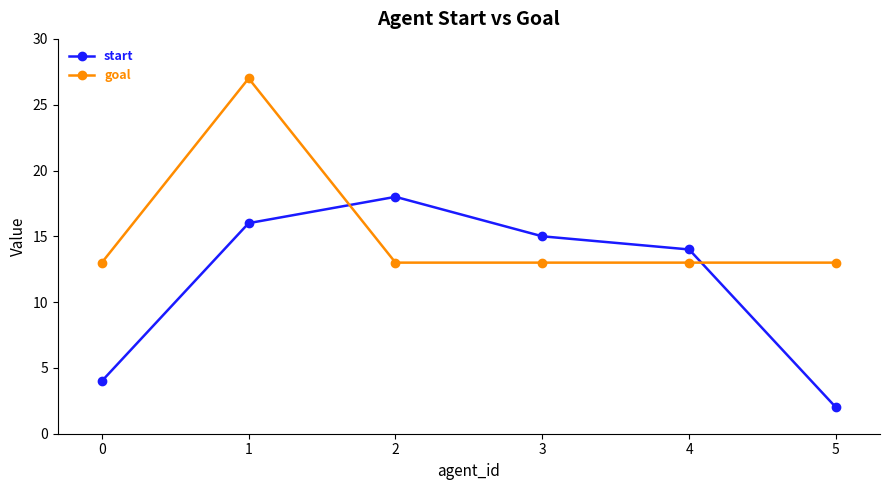

Read the goal value at 3.

13